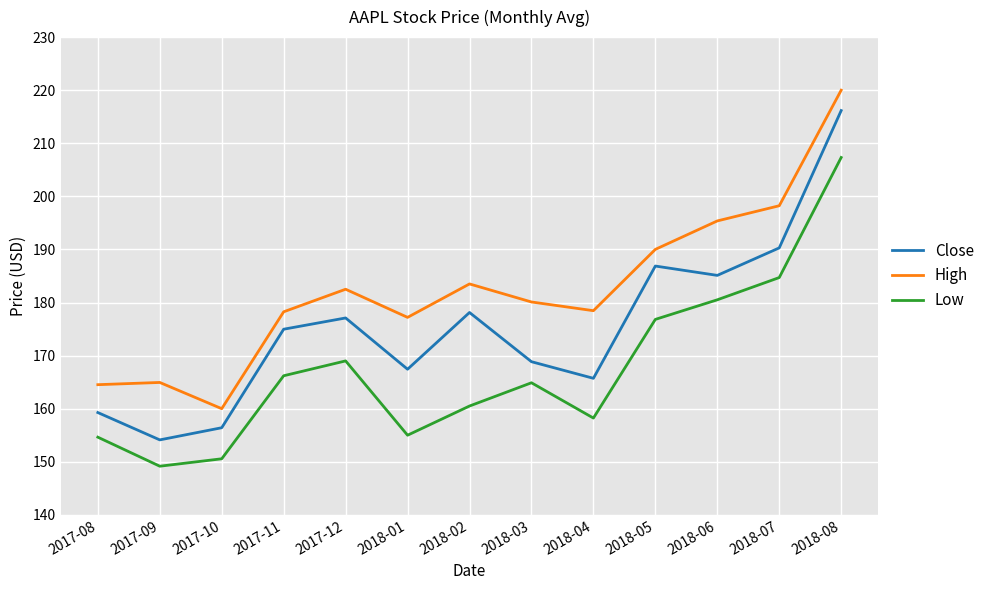

True or false: High has a value of 195.4 at 2018-06.

True